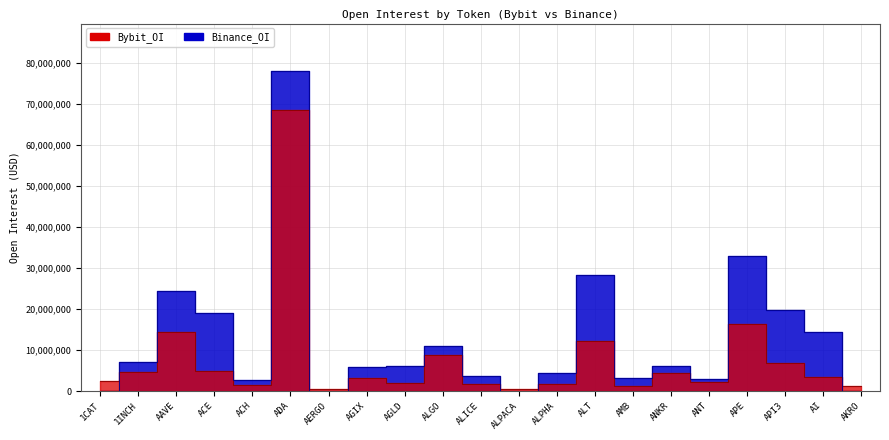

What is the value of the Bybit_OI point at the 9th from the left?

1855417